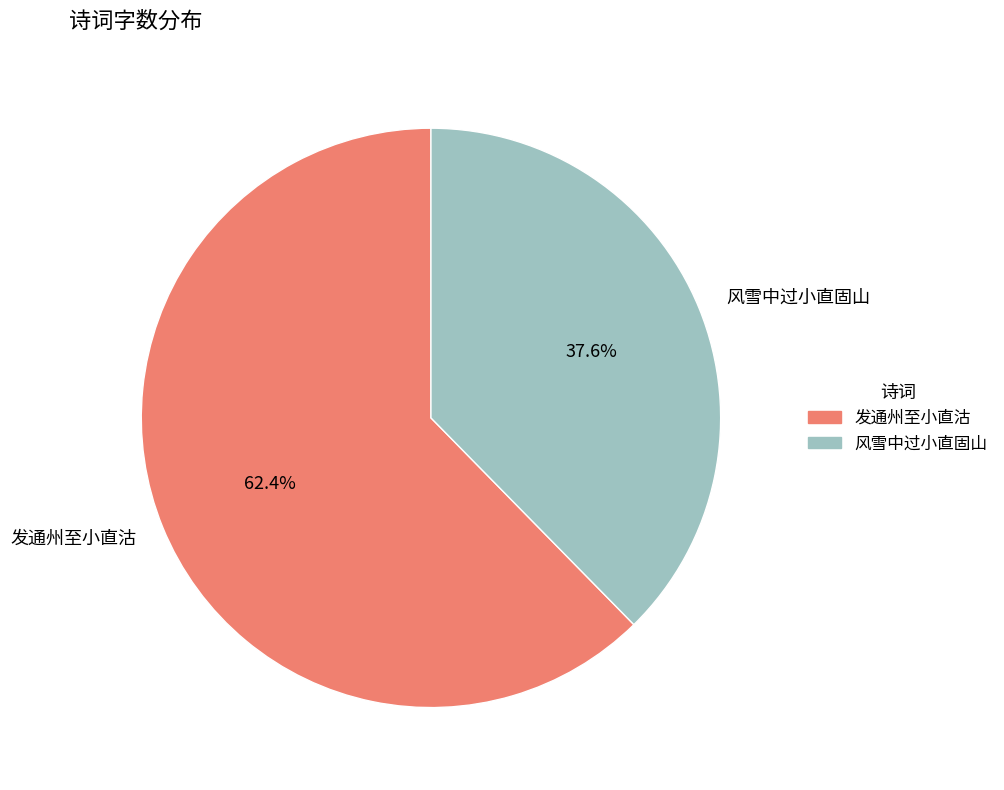

How many slices are in this pie chart?

2